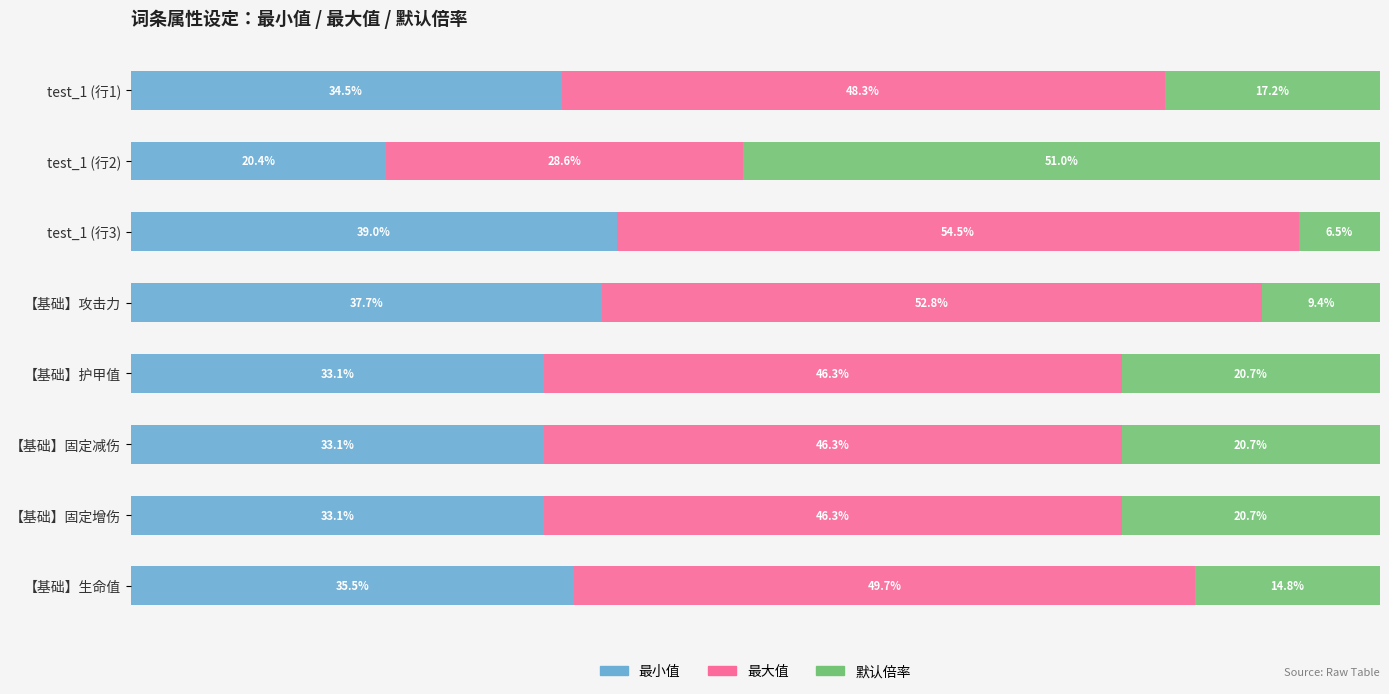

Which category has the highest value in the 最小值 series?

test_1 (行3)